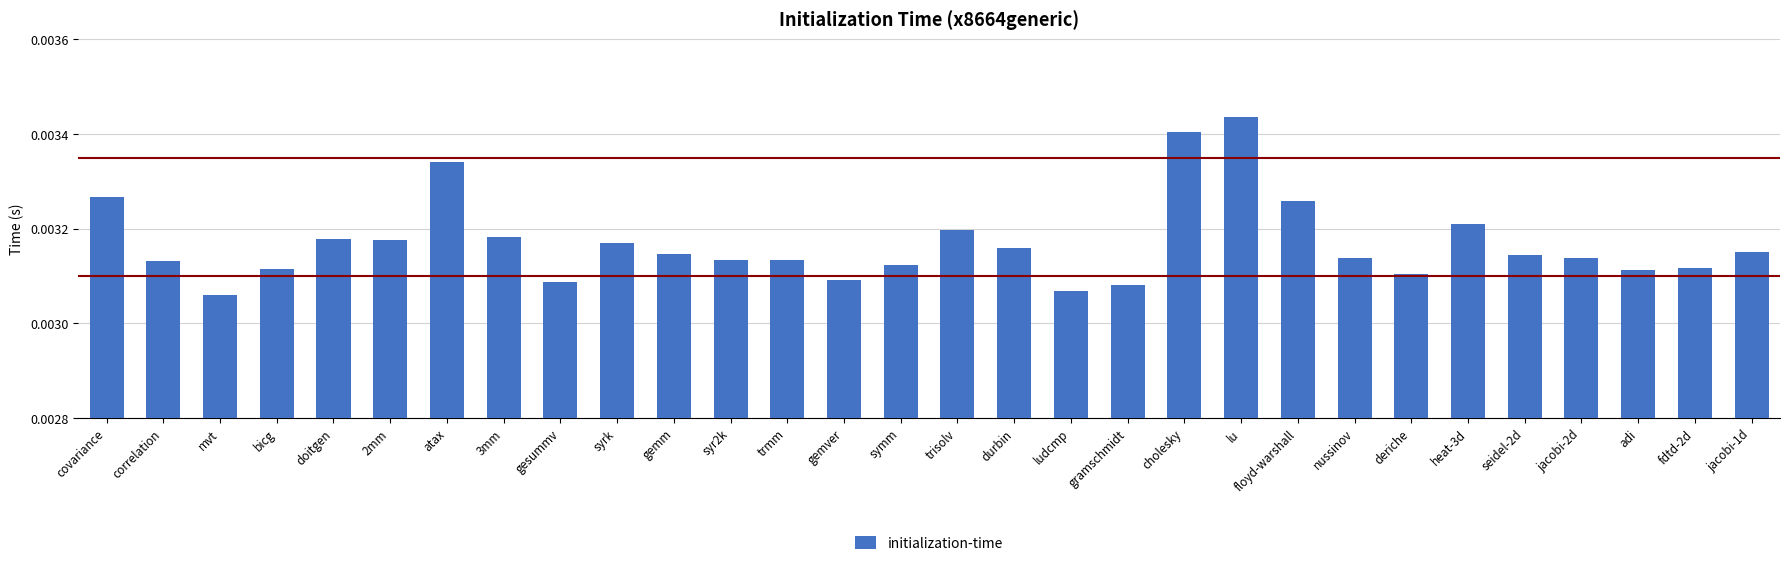

How many values are between 0 and 1?

30